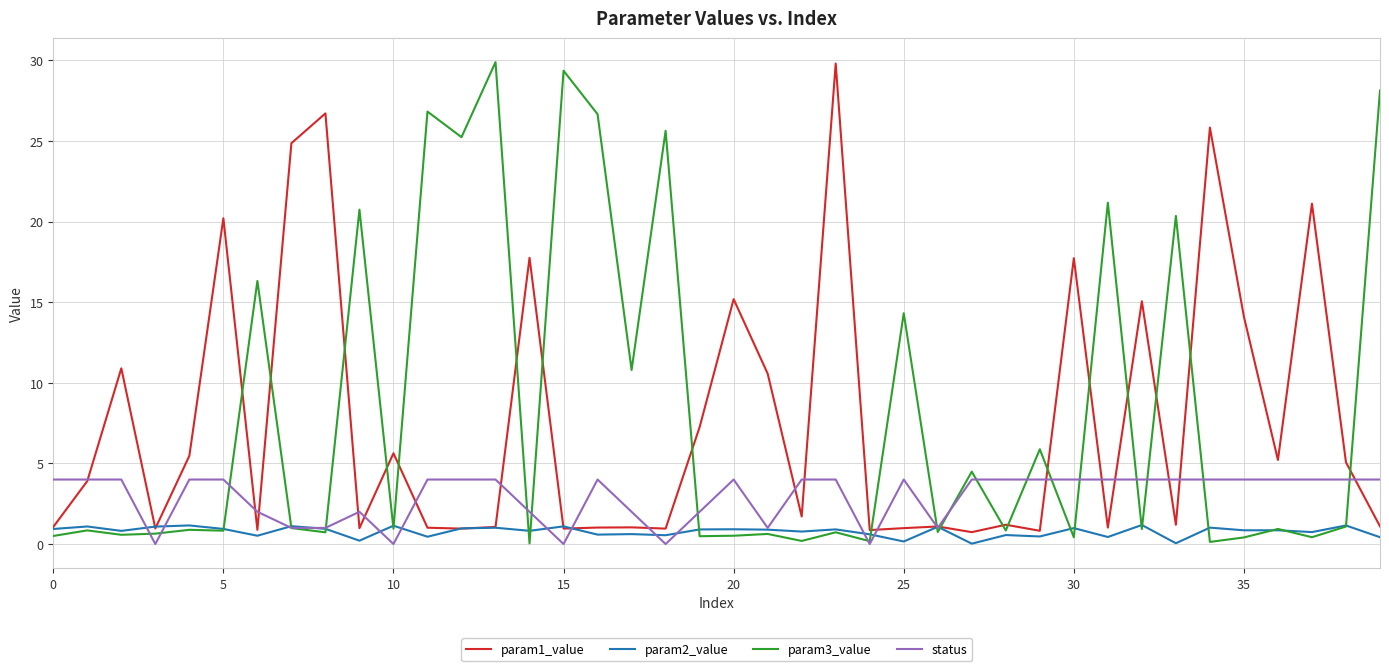

What is the maximum value for status?

4.0